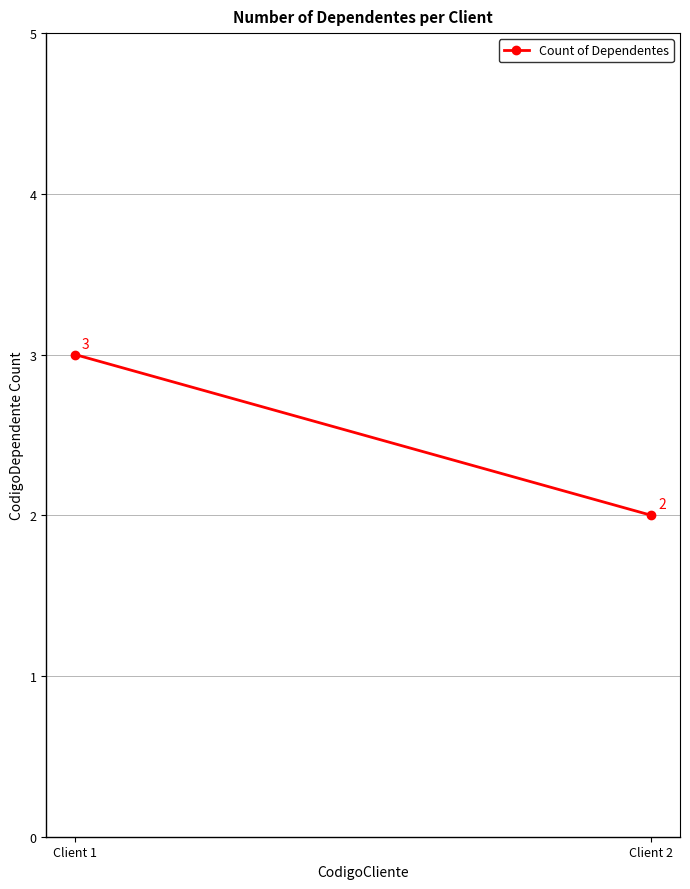

Reading left to right, transcribe all the data shown in this chart.

Client 1=3	Client 2=2